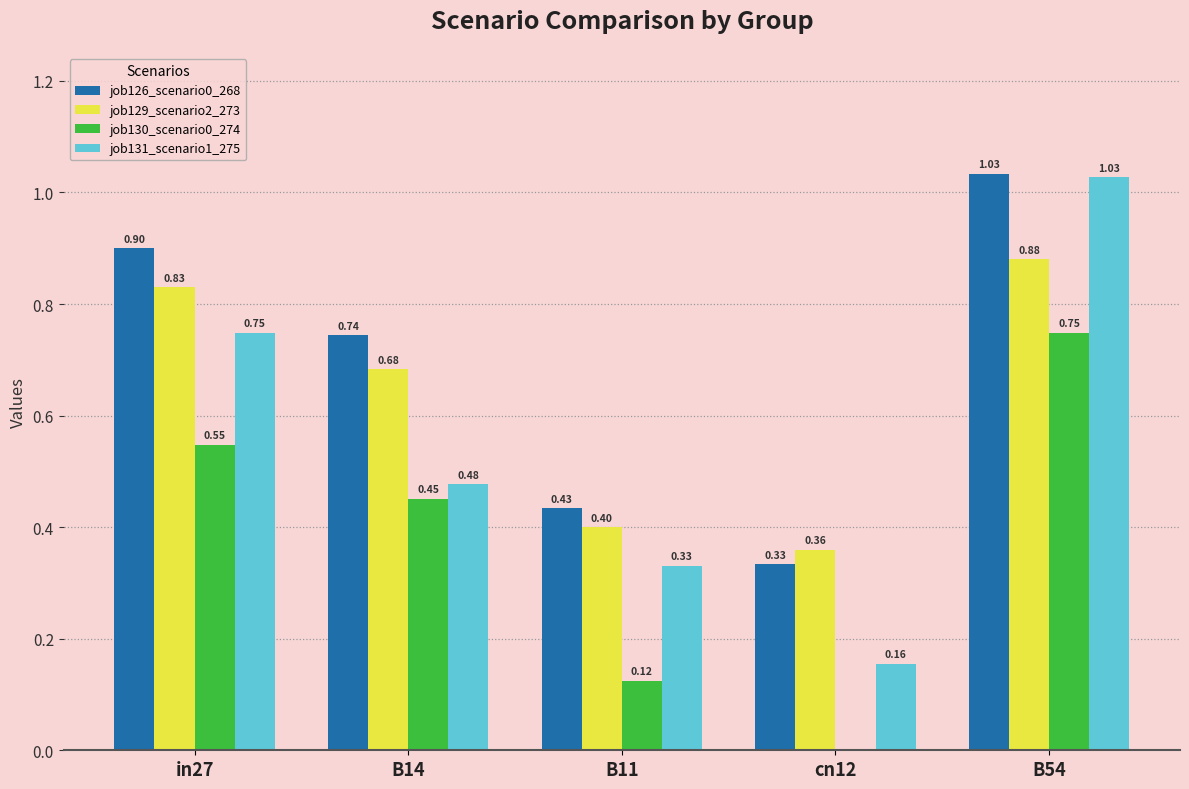

Which series changed the most between cn12 and B54?

job131_scenario1_275